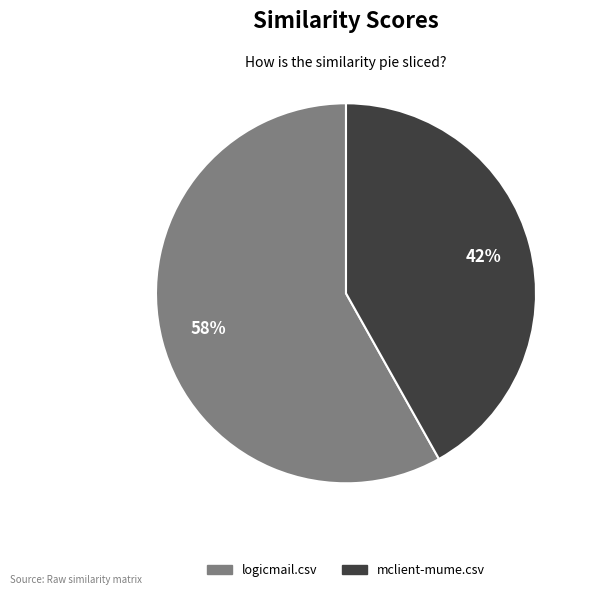

Which category has the smallest portion of the pie?

mclient-mume.csv